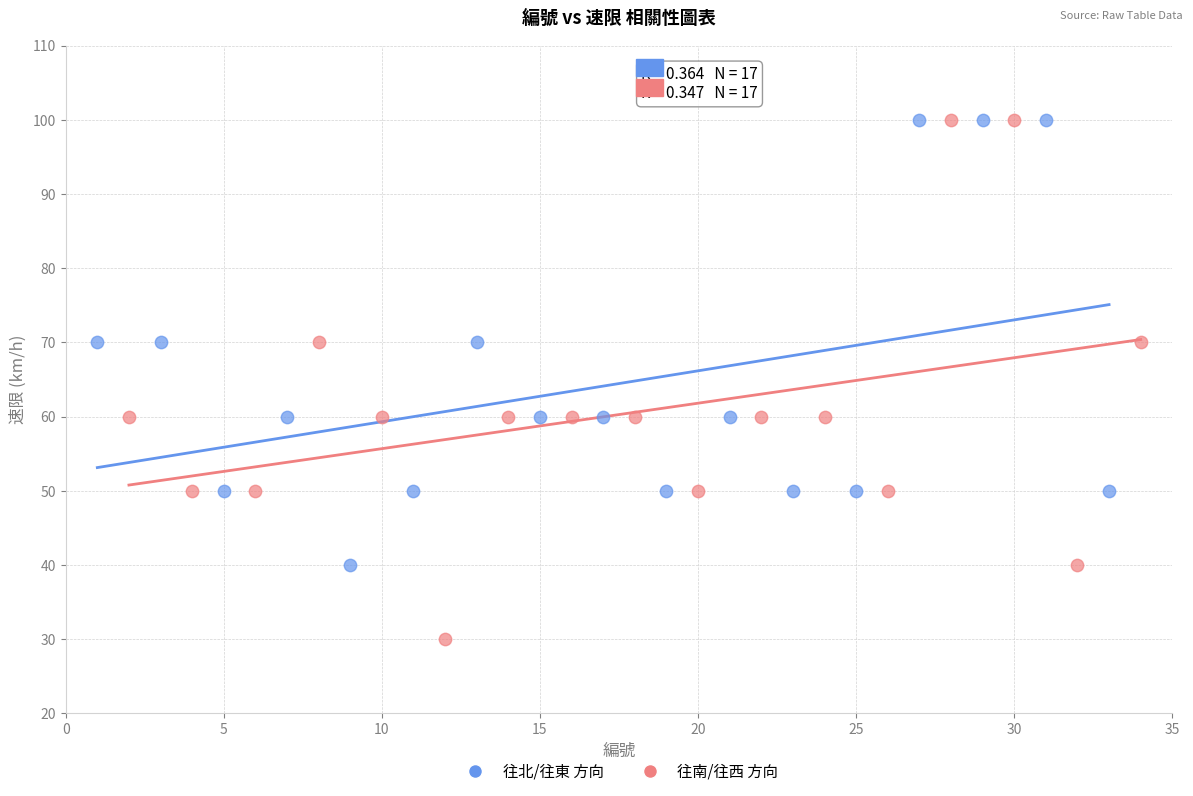

Which series reaches the minimum Y coordinate?

往南/往西 方向